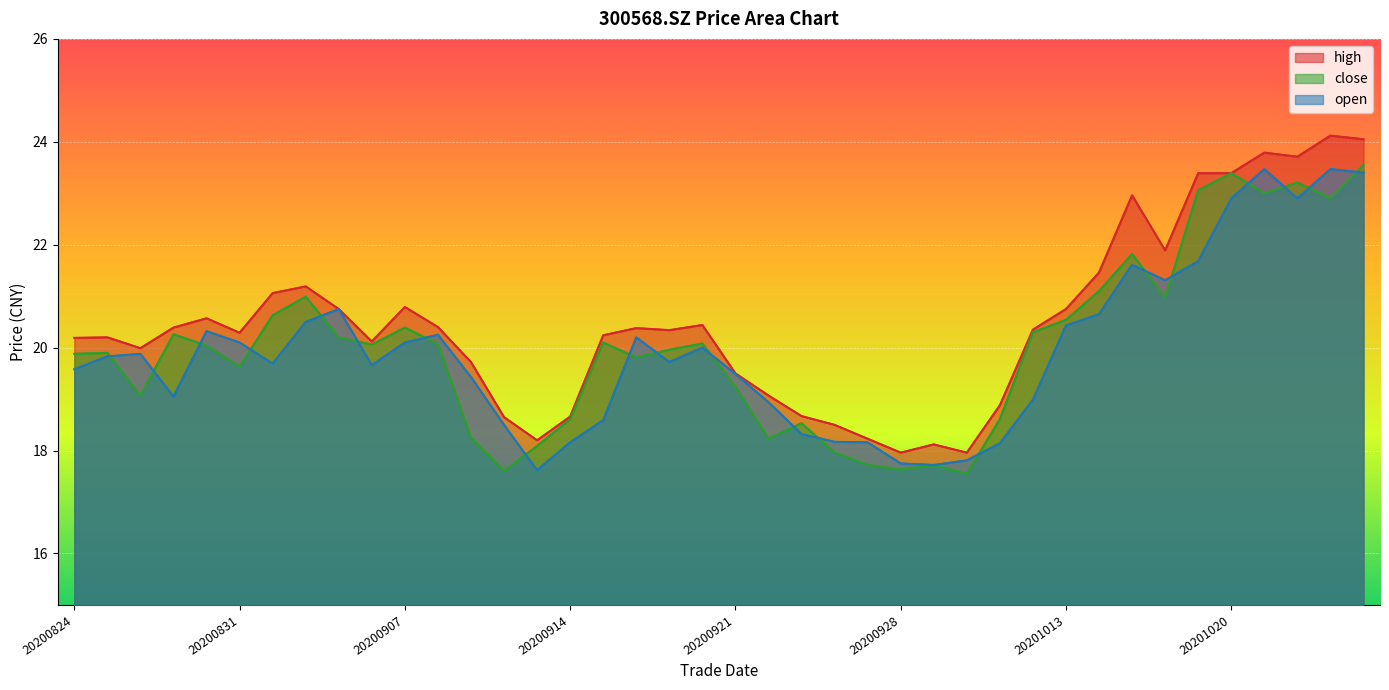

True or false: open and high cross at least once.

False